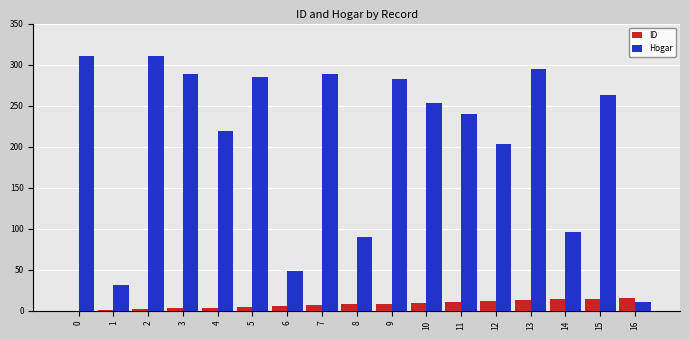

What is the sum of all ID values?

136